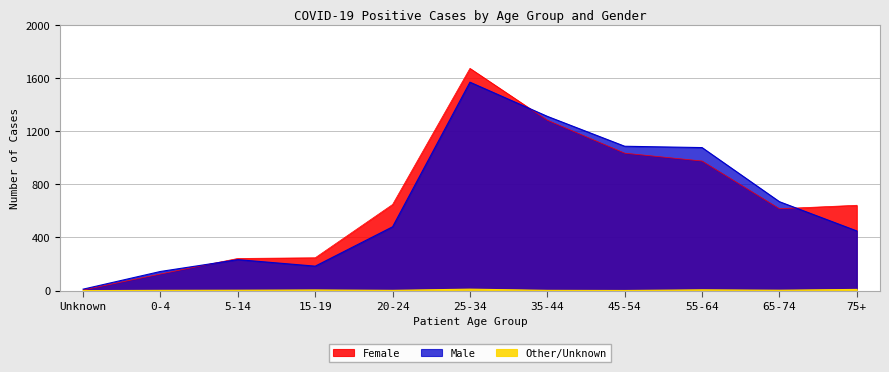

How many values in the Male series are below 480?

5